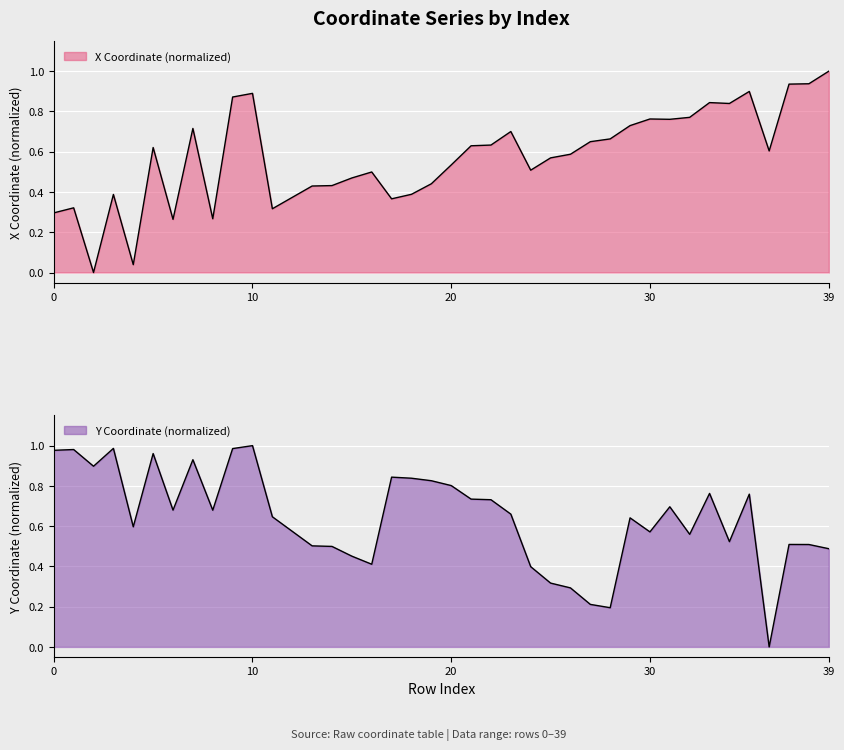

Which series has the largest total across all categories?

y